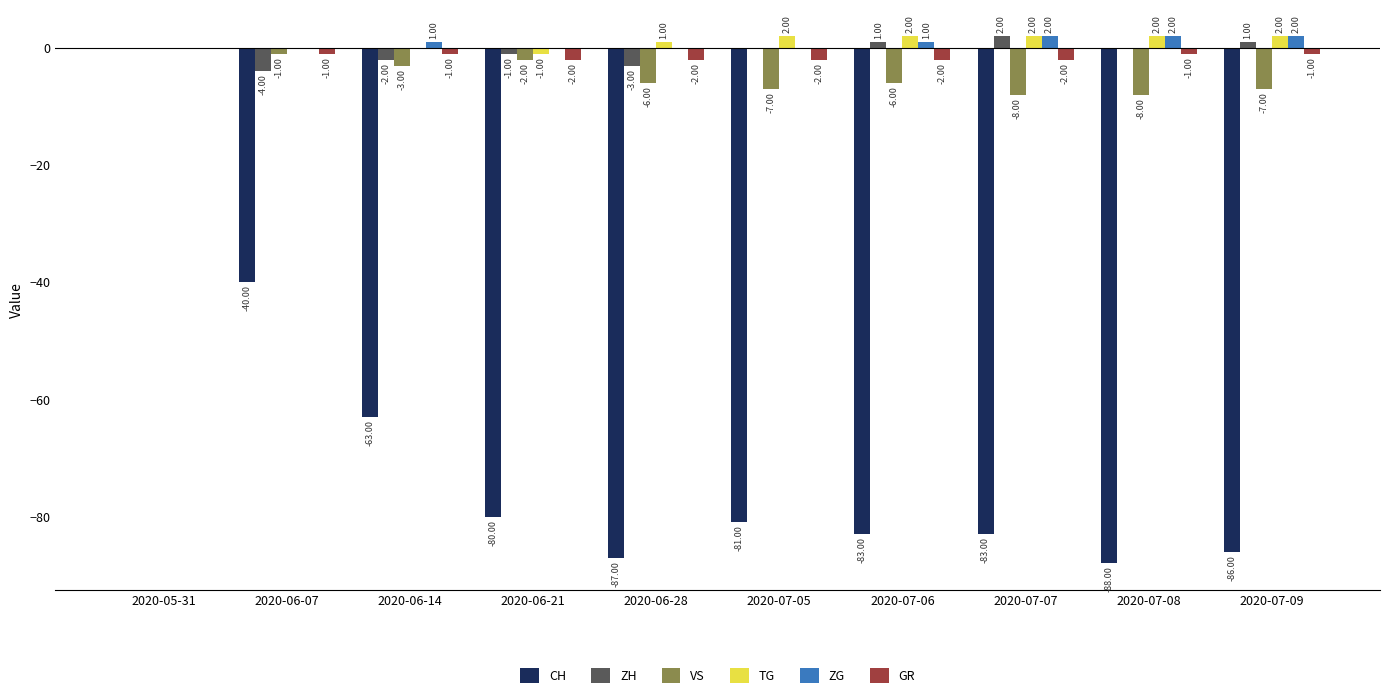

What is the sum of all TG values?

10